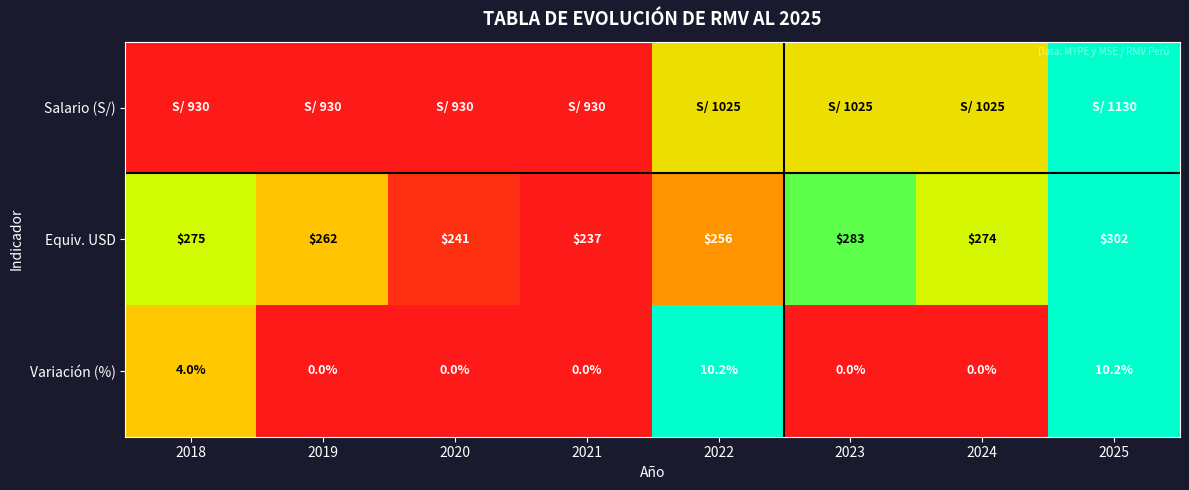

Is the value of Variación (%) at 2021 greater than the value of Equiv. USD at 2019?

No